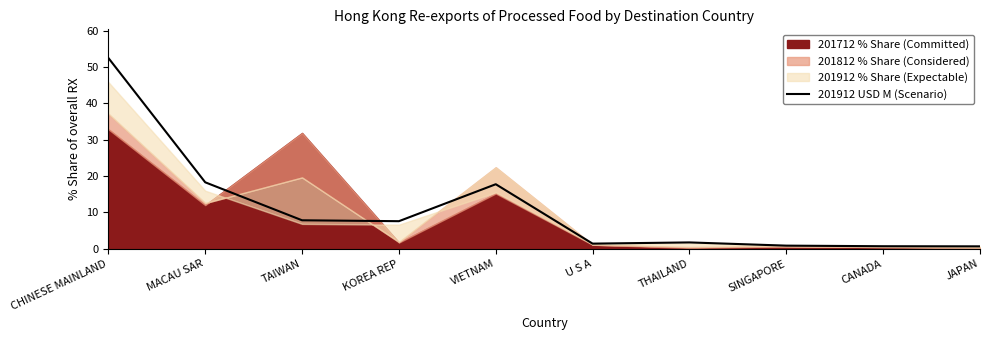

The value of 201912 USD M (Scenario) at U S A is 1.4. True or false?

True